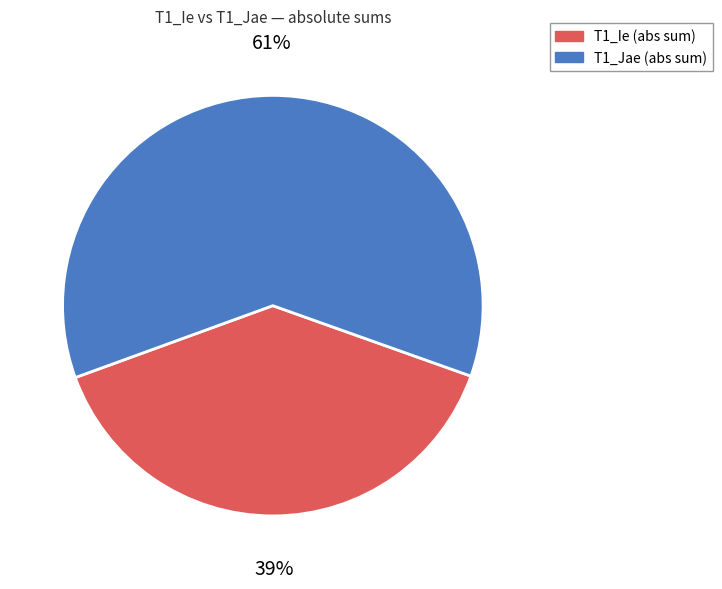

Is there any slice that represents more than half of the pie?

Yes